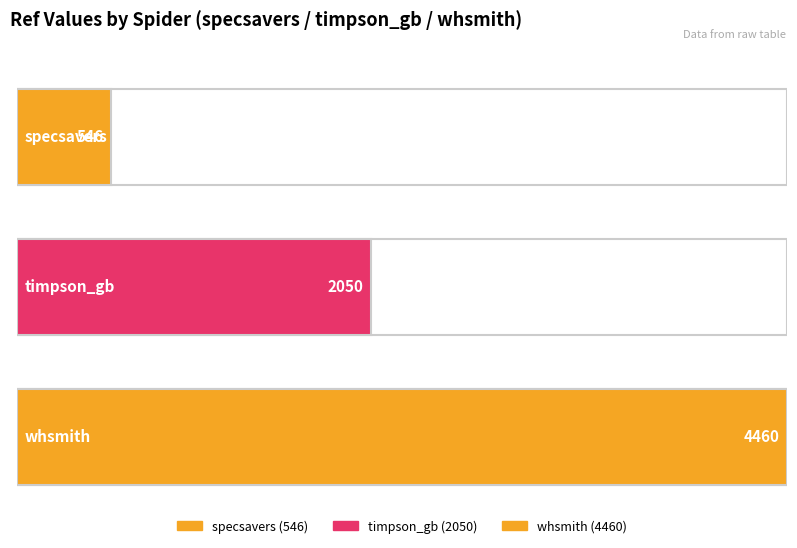

List the labels in order of value, largest first.

whsmith, timpson_gb, specsavers